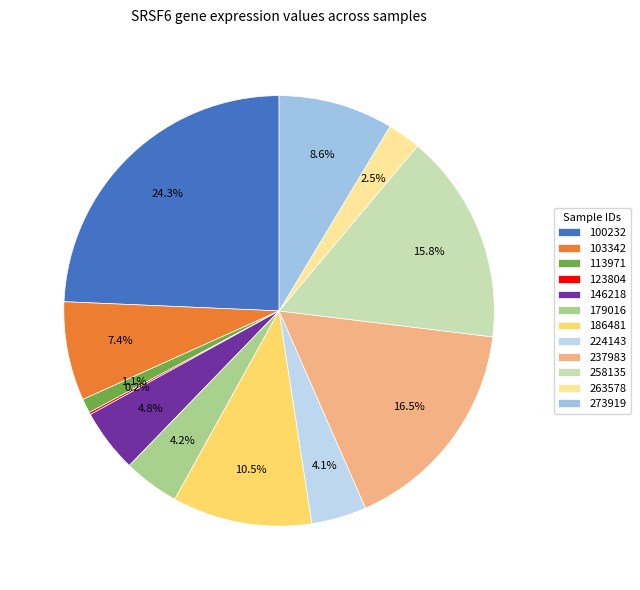

What is the change in value from 113971 to 258135?

+0.3